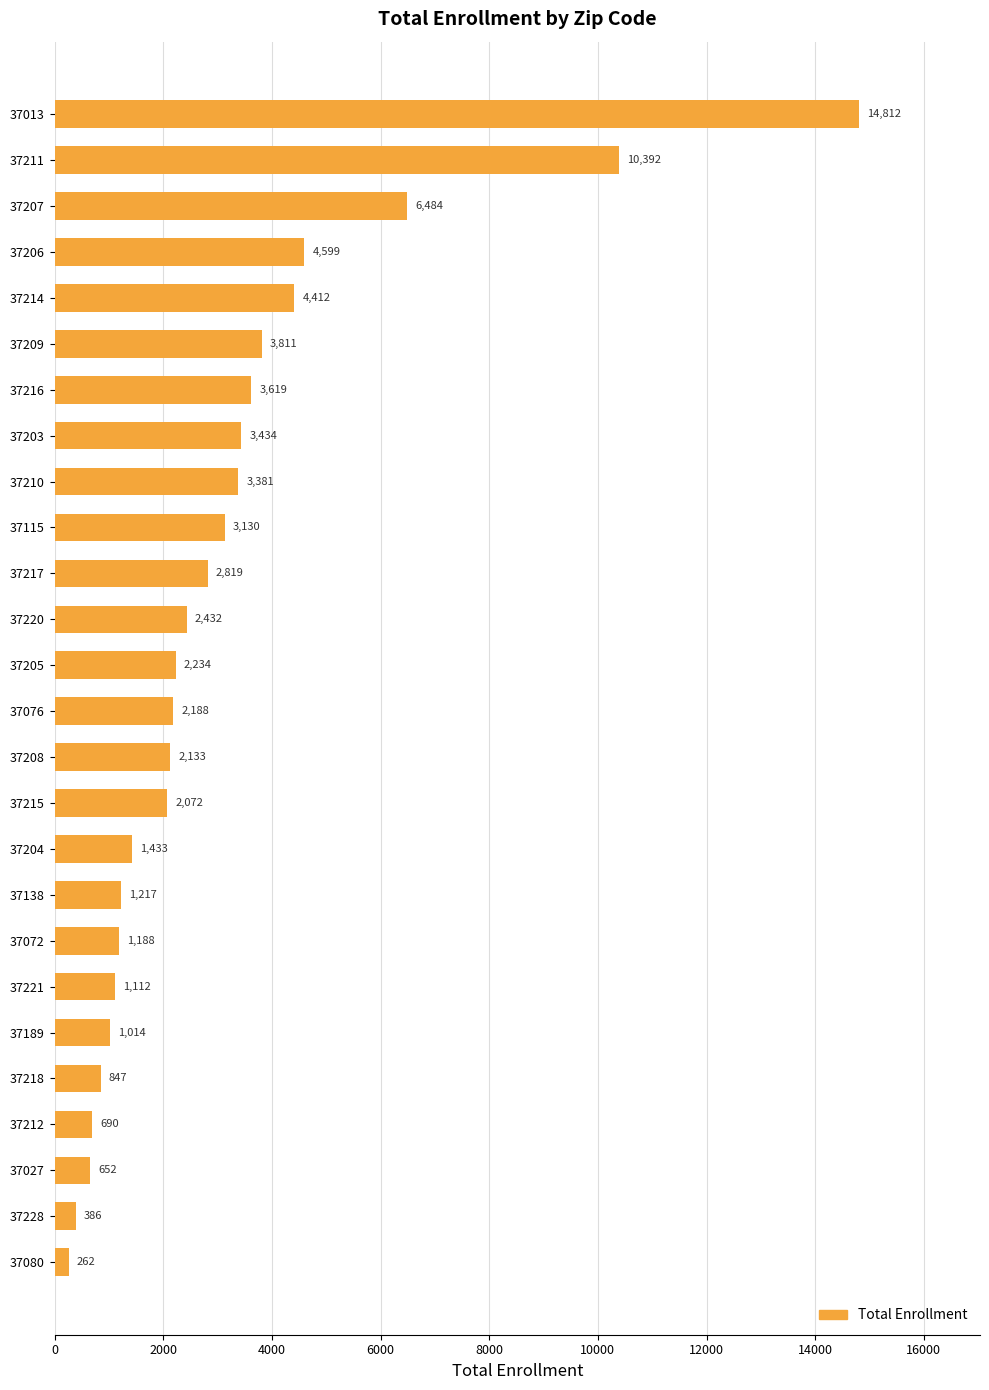

Reading top to bottom, transcribe all the data shown in this chart.

37013=14812	37211=10392	37207=6484	37206=4599	37214=4412	37209=3811	37216=3619	37203=3434	37210=3381	37115=3130	37217=2819	37220=2432	37205=2234	37076=2188	37208=2133	37215=2072	37204=1433	37138=1217	37072=1188	37221=1112	37189=1014	37218=847	37212=690	37027=652	37228=386	37080=262